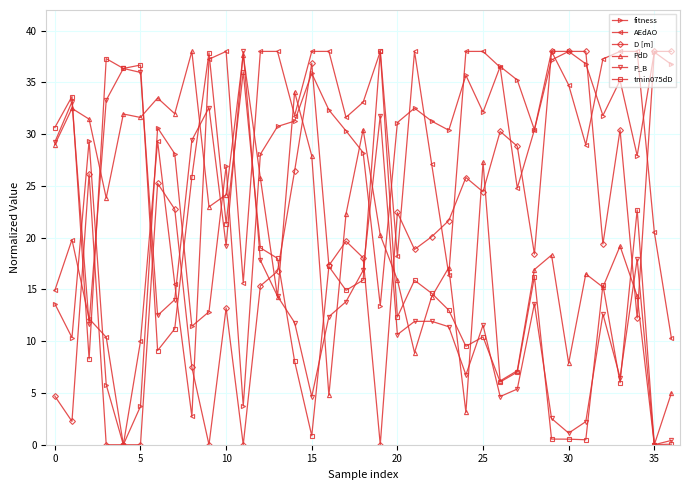

True or false: fitness has more than 1 points higher than both neighbors.

True